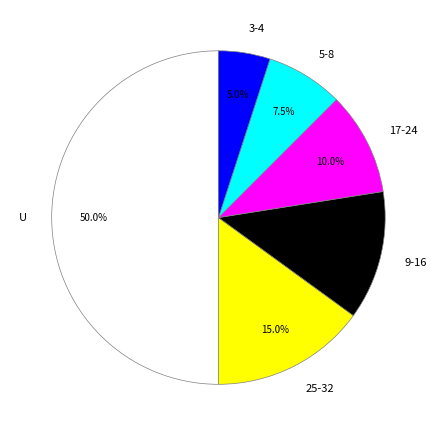

To the nearest percent, what is the combined percentage of U and 25-32?

65%